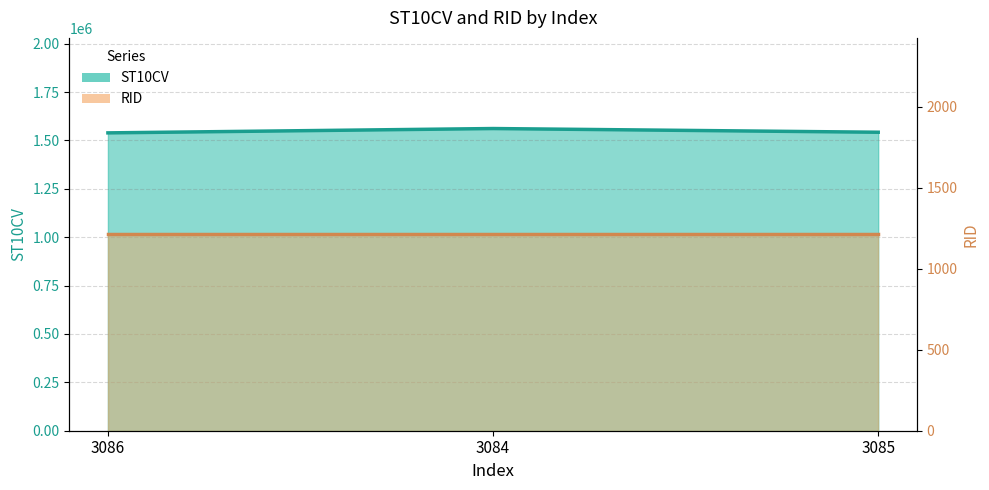

Does the chart display data point markers on the line(s)?

No